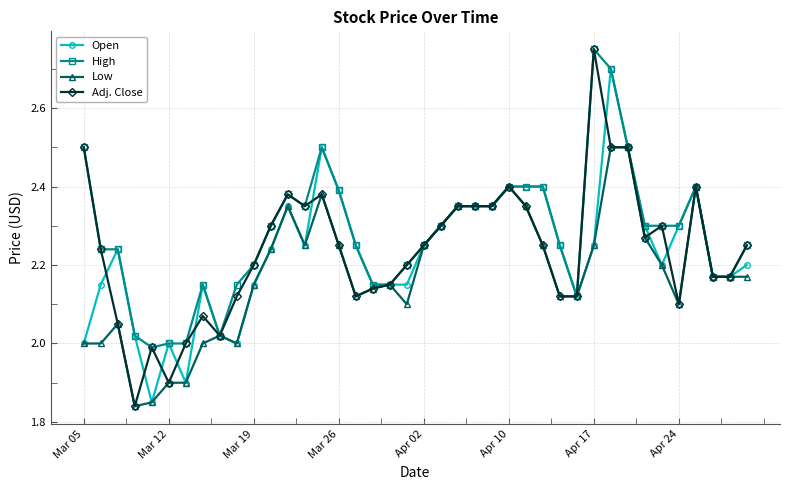

What are all the series names shown in the legend?

Open, High, Low, Adj. Close